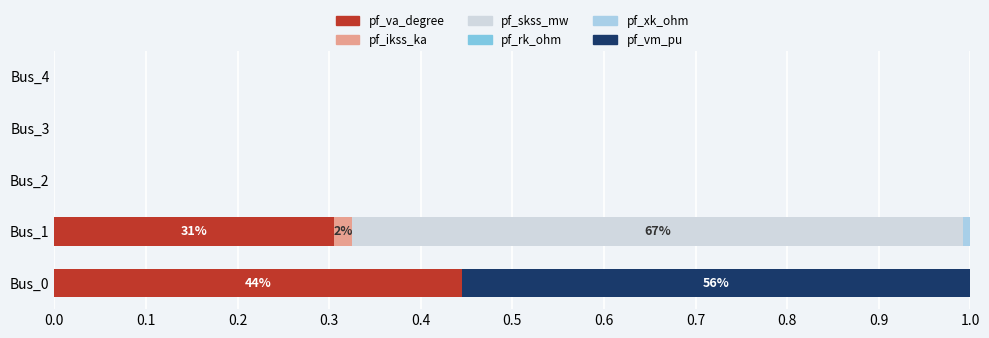

Count the number of categories in the chart.

5